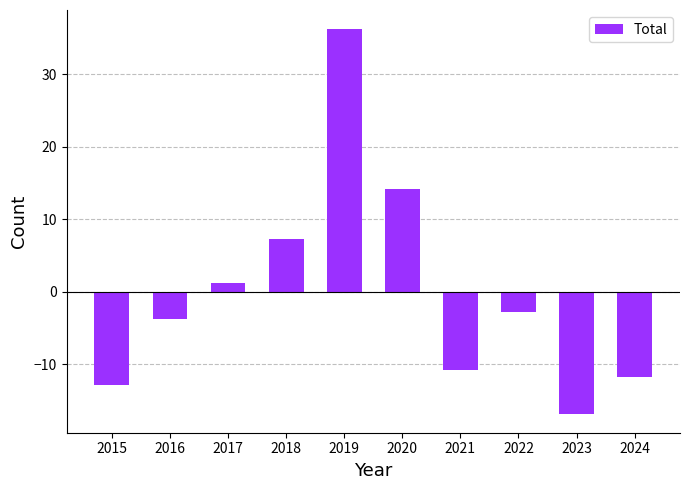

How many distinct data groups are displayed?

1